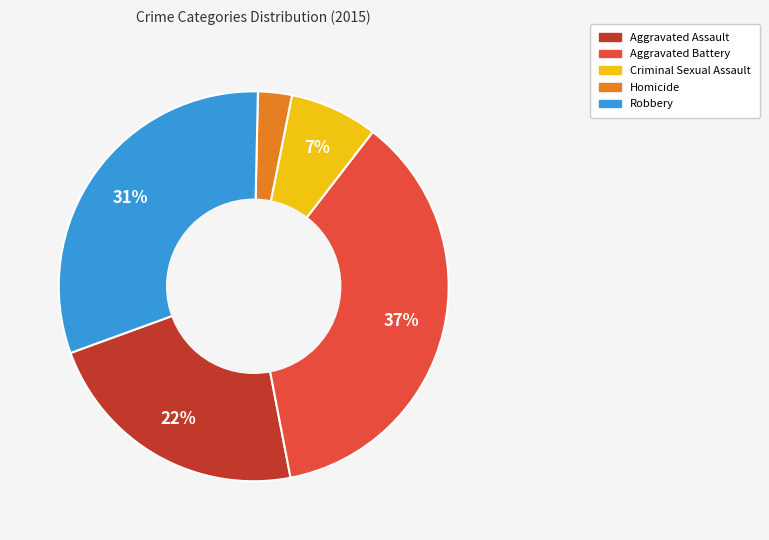

To the nearest percent, what is the difference between the Robbery and Homicide slice percentages?

28%